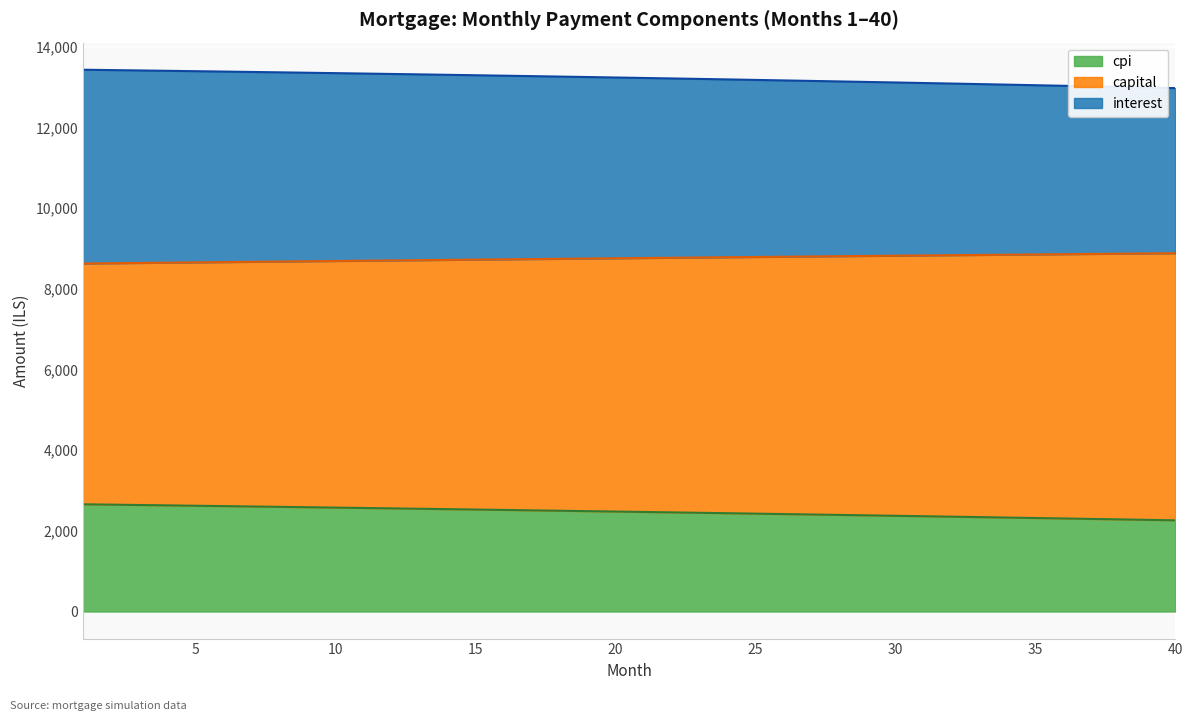

What is the highest value of the cpi series?

2657.9